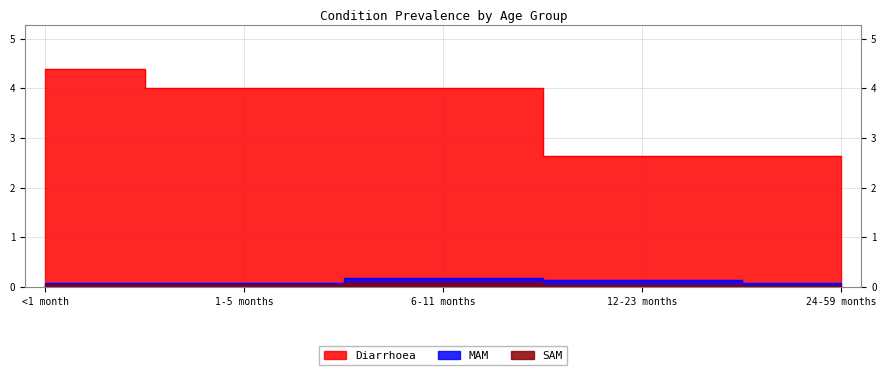

Reading left to right, what are all the values shown in this chart?

Diarrhoea: 4.4	4.0	4.0	2.6	2.6
MAM: 0.1	0.1	0.2	0.1	0.1
SAM: 0.0	0.0	0.1	0.0	0.0